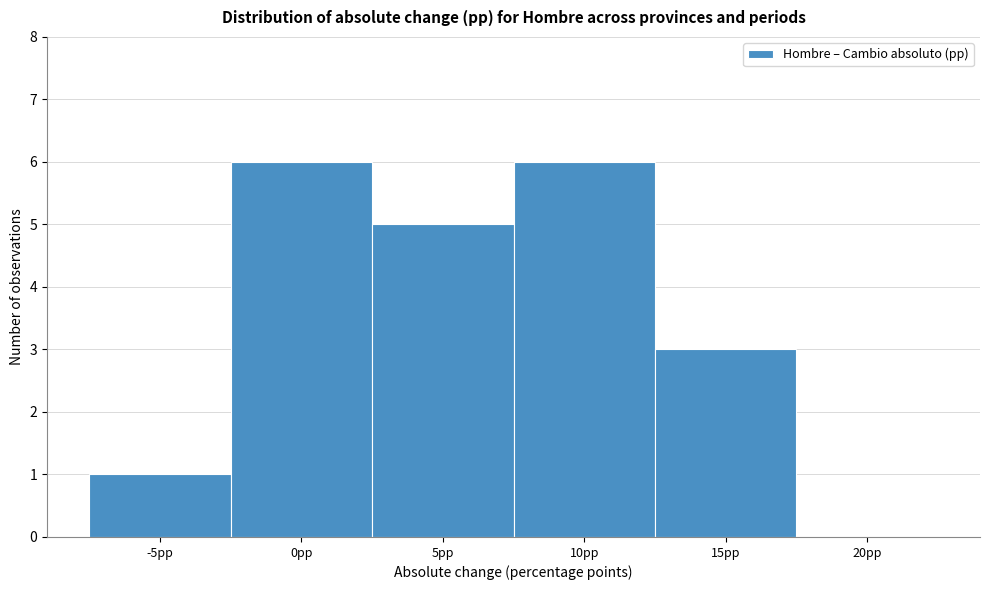

Reading left to right, extract all data points from this chart.

-5pp=1	0pp=6	5pp=5	10pp=6	15pp=3	20pp=0